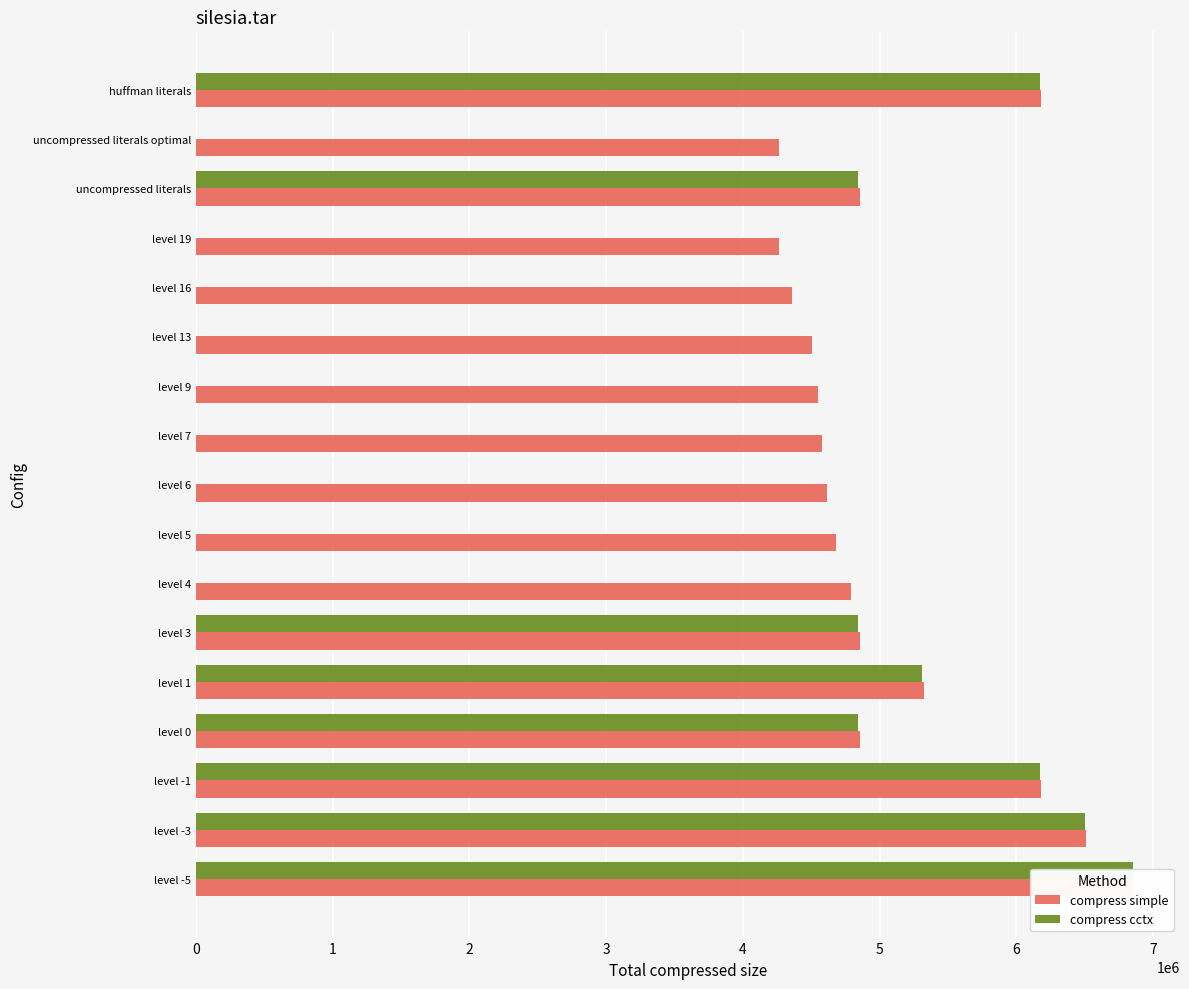

How many bars are there in total?

34